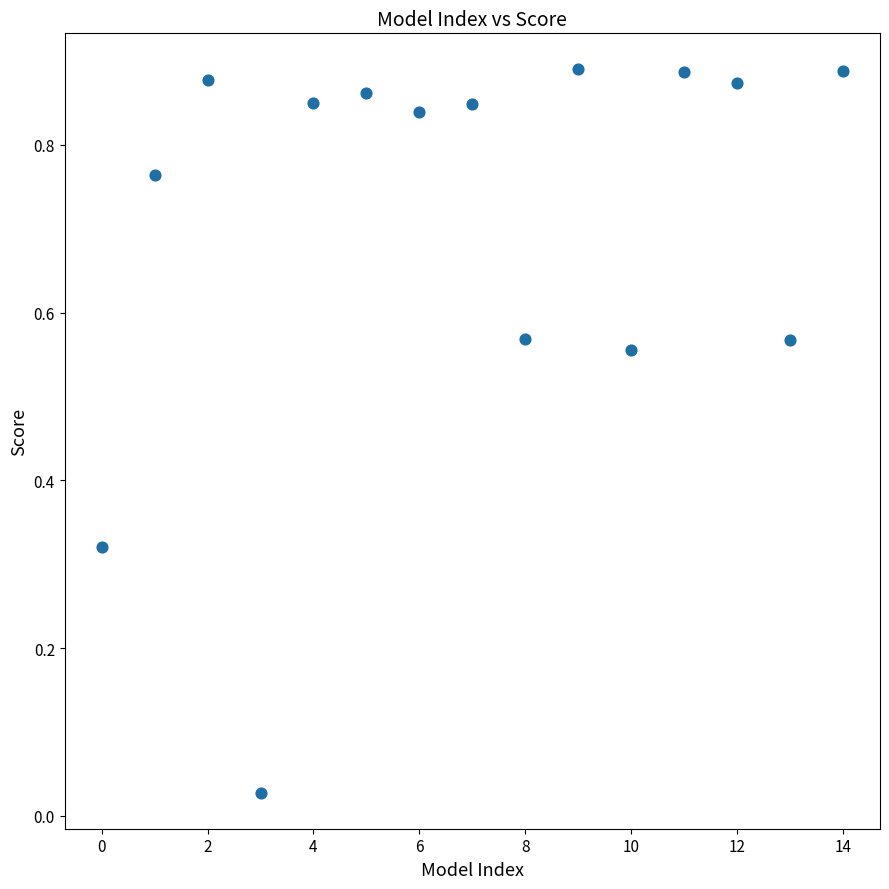

How many points are shown in the scatter plot?

15